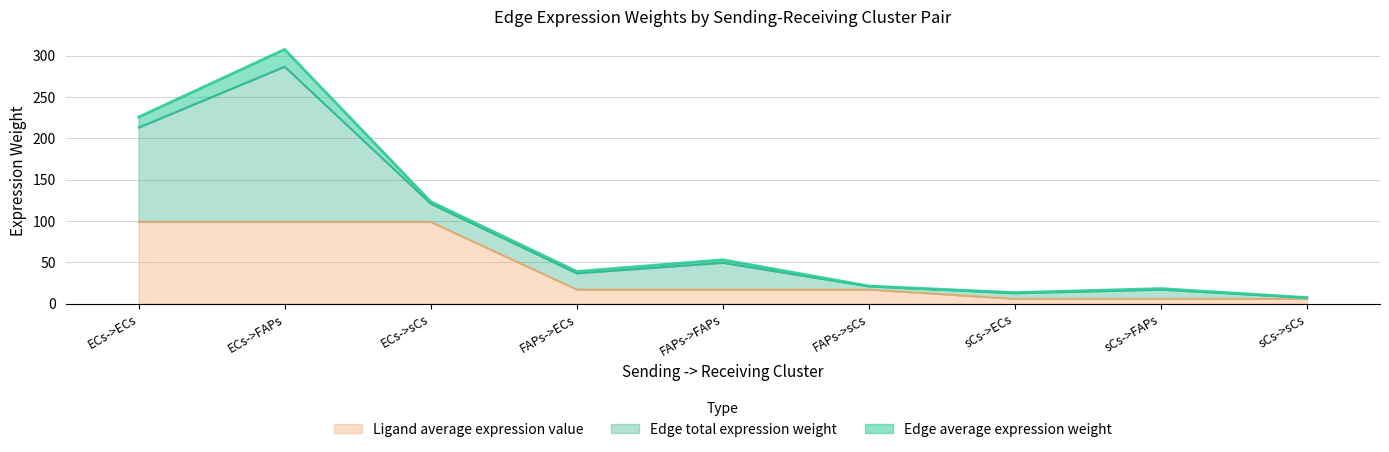

Which series has the largest total across all categories?

Edge total expression weight